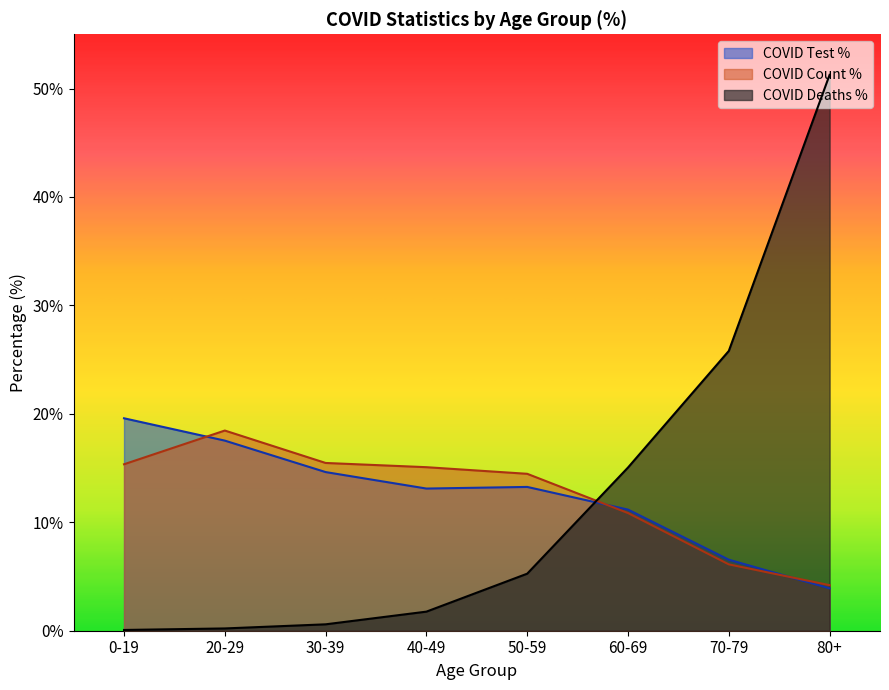

Reading left to right, extract all data points from this chart.

COVID_COUNT_PCT: 15.3	18.5	15.5	15.1	14.5	10.8	6.1	4.2
COVID_TEST_PCT: 19.6	17.5	14.6	13.1	13.3	11.2	6.5	3.9
COVID_DEATHS_PCT: 0.1	0.2	0.6	1.8	5.3	15.1	25.8	51.3